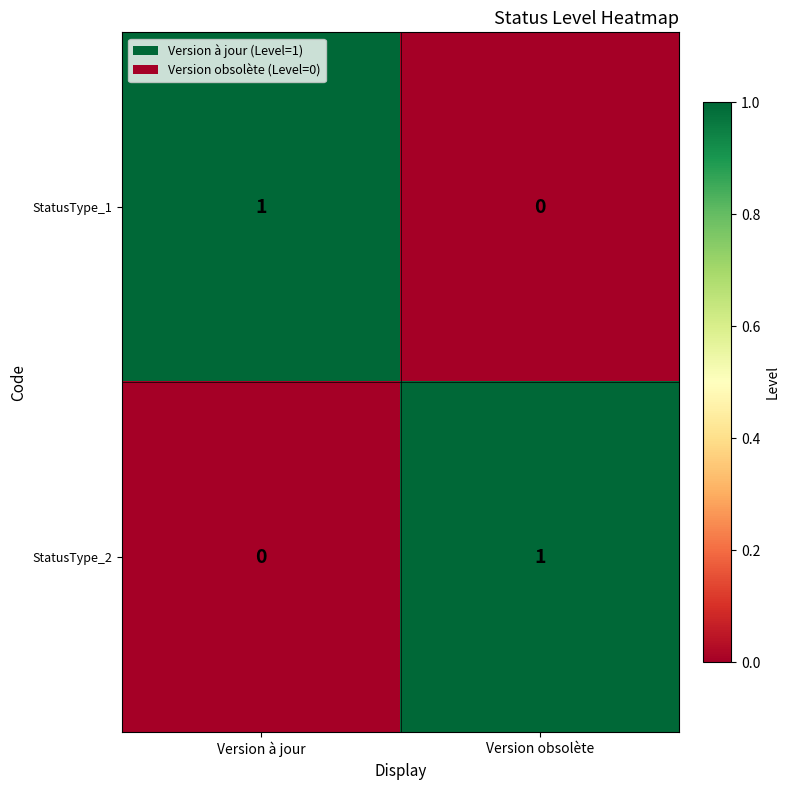

Is the value of StatusType_2 at Version obsolète greater than the value of StatusType_1 at Version obsolète?

Yes